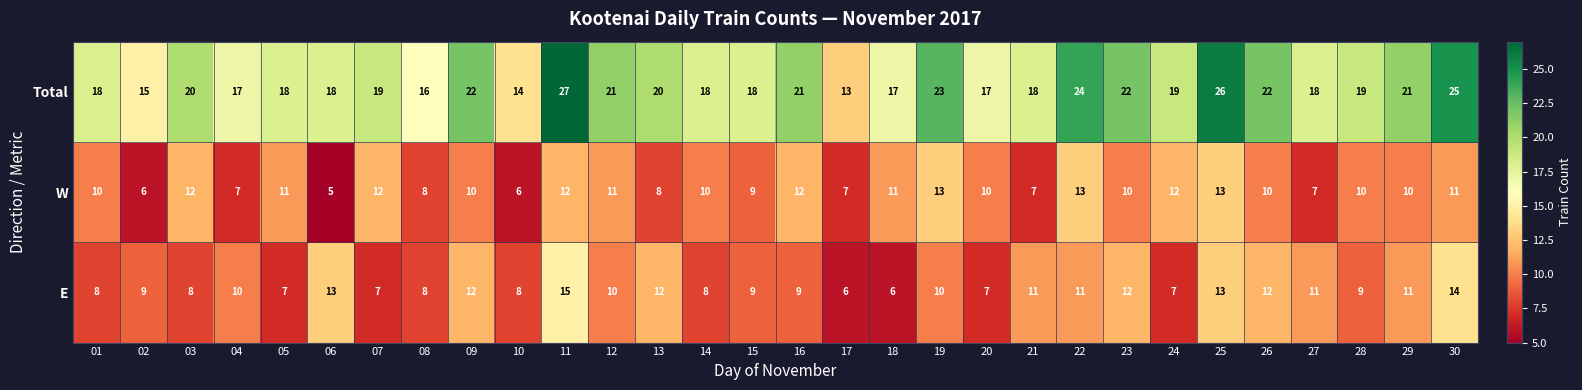

At 02, list the series in order from smallest to largest.

W, E, Total